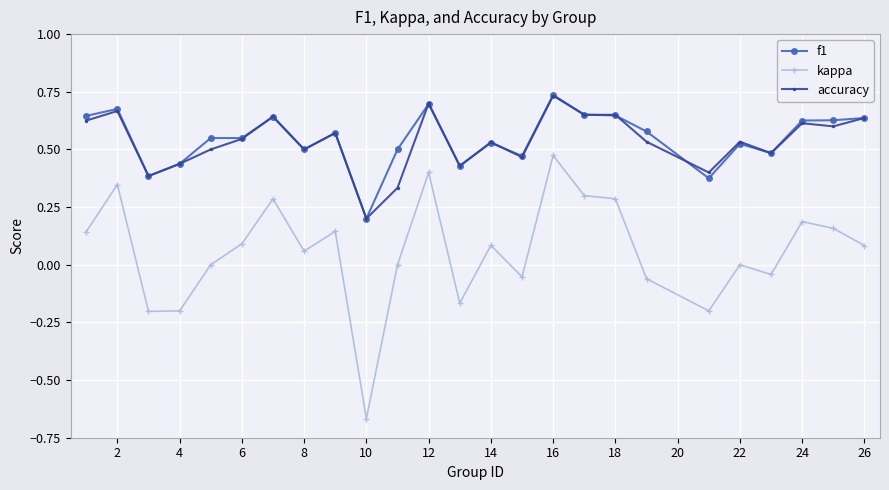

True or false: kappa and f1 intersect in this chart.

False